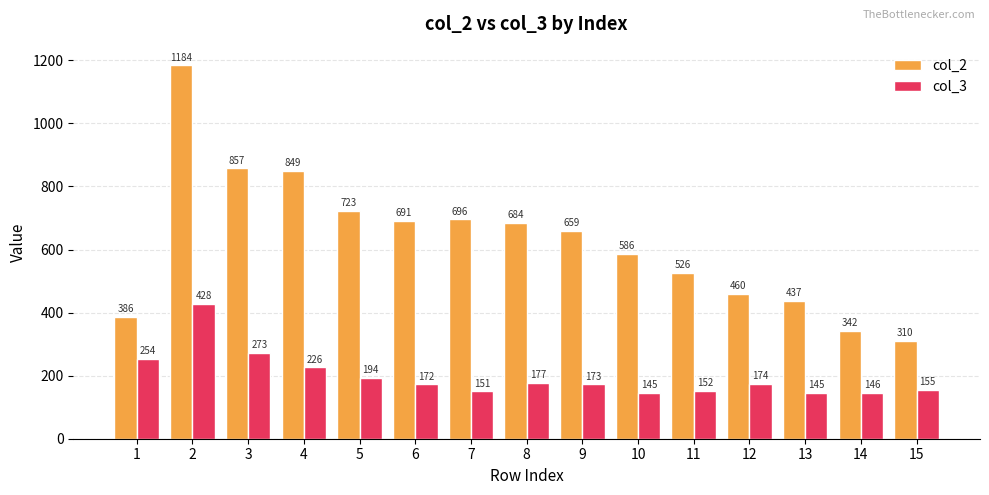

Rank the series at 4 from highest to lowest value.

col_2, col_3